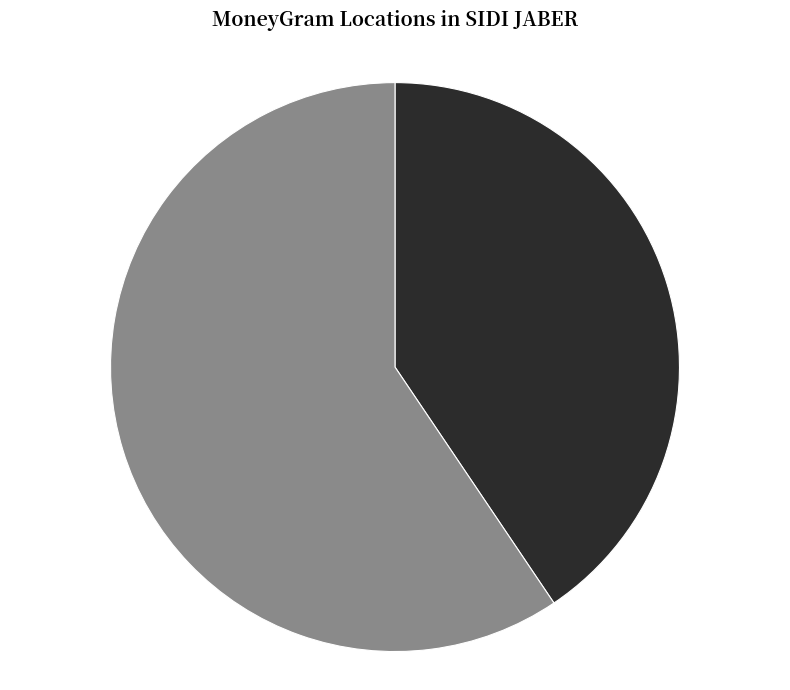

Is there a majority slice in this chart?

Yes